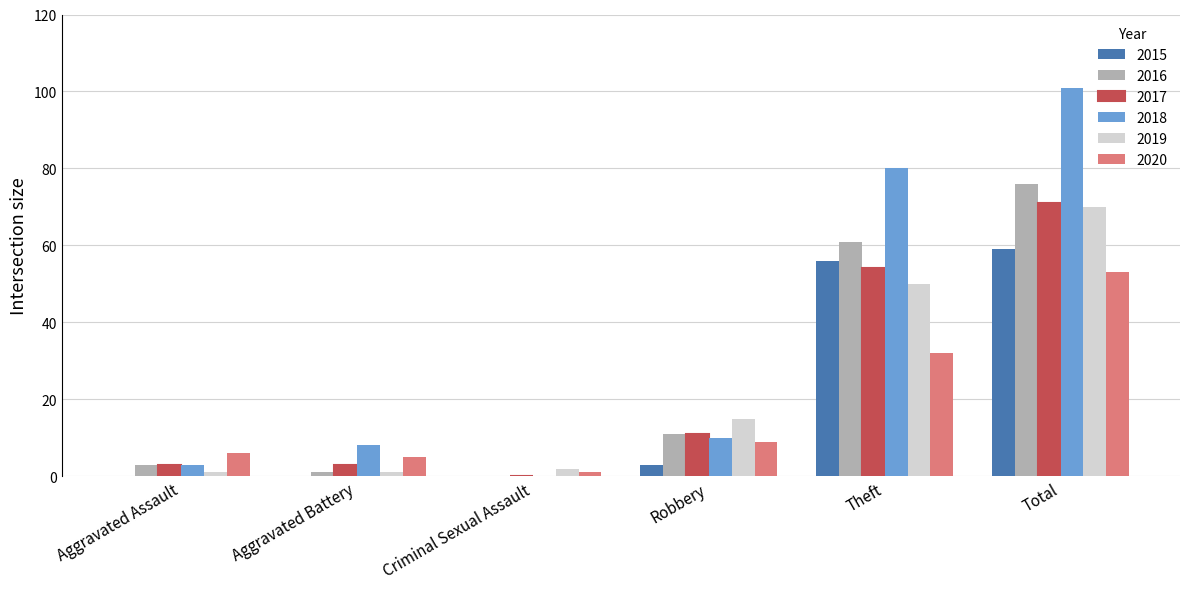

How many distinct data groups are displayed?

6